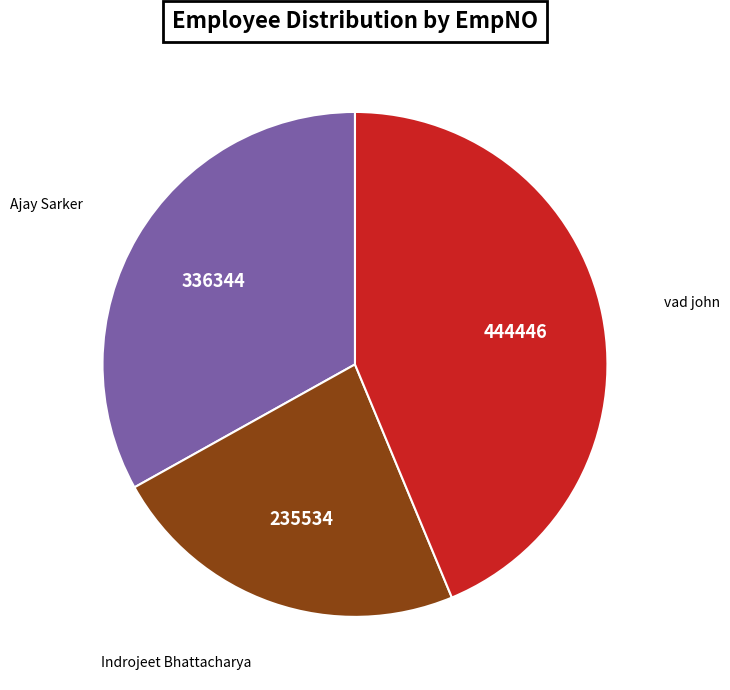

Count the number of slices in the pie.

3